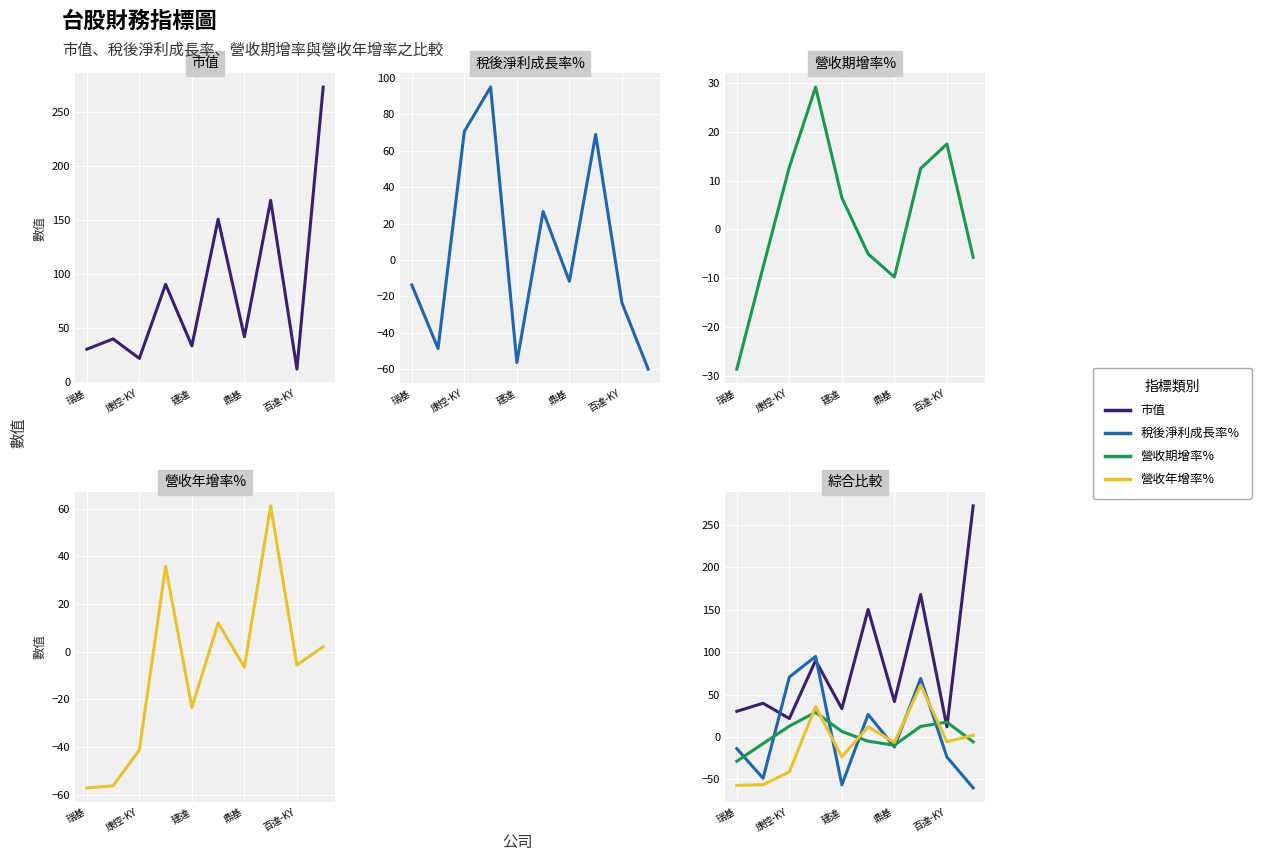

Does the chart display data point markers on the line(s)?

No